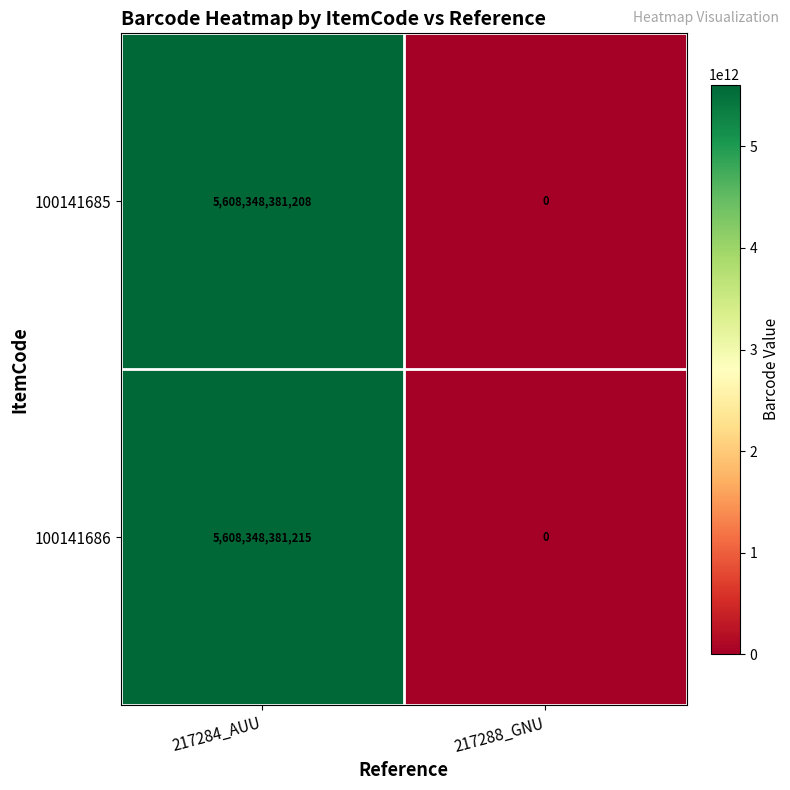

What is the spread (max minus min) of values at 217284_AUU?

7